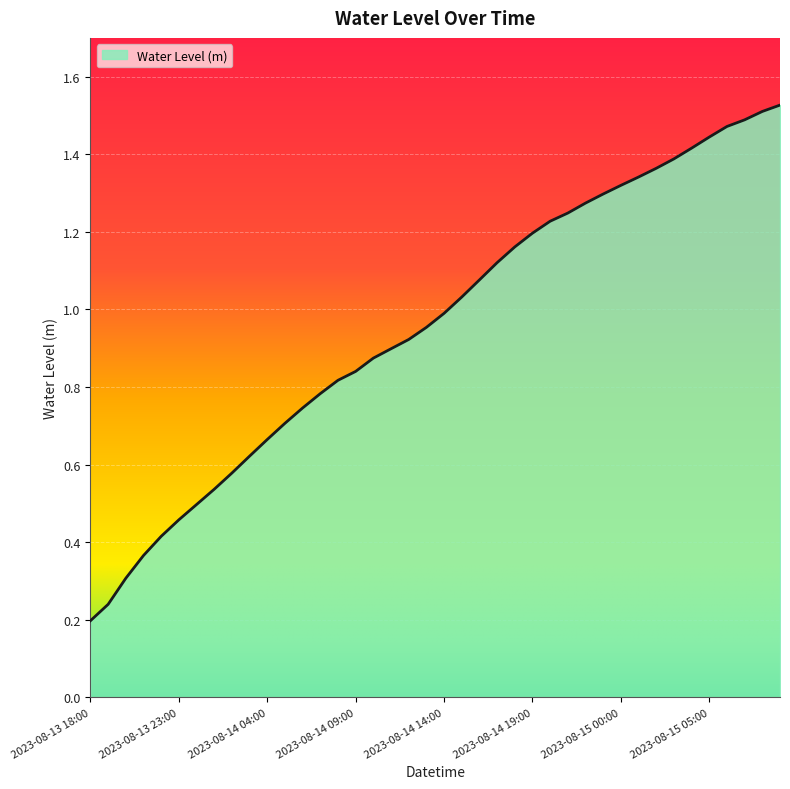

What is the label of the 14th point from the left?

2023-08-14 07:00